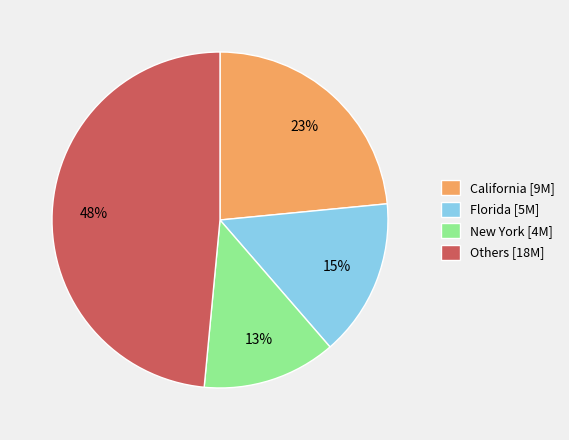

Which category has the smallest portion of the pie?

New York [4M]